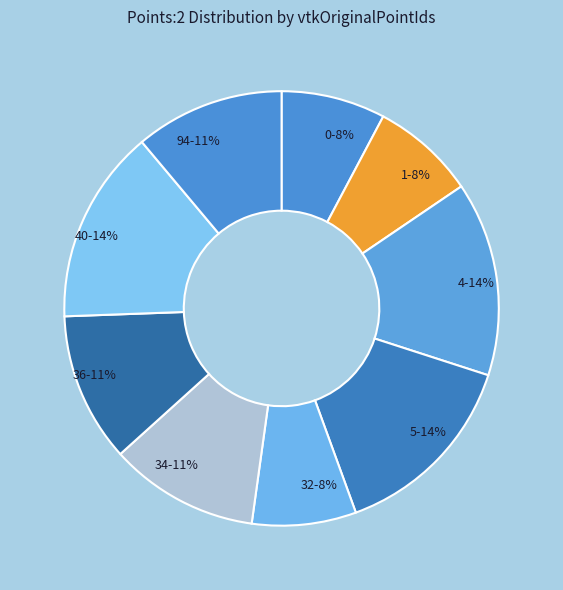

Do 32 and 36 together represent more than half of the pie?

No